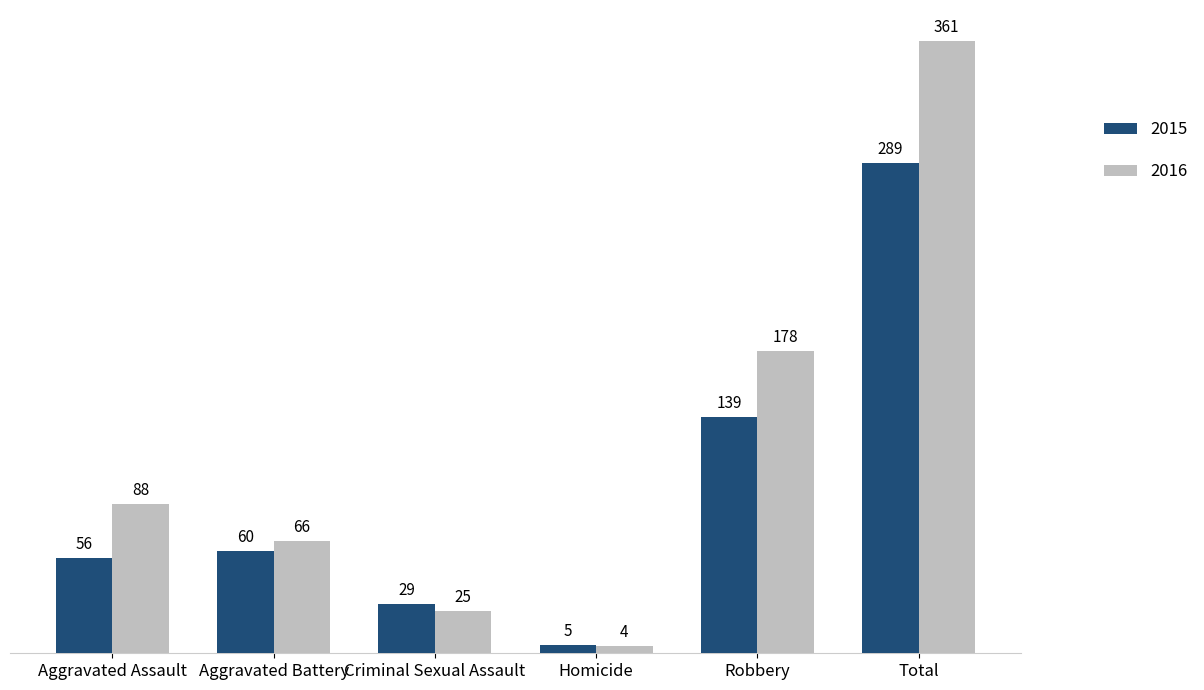

What is the lowest value of the 2016 series?

4